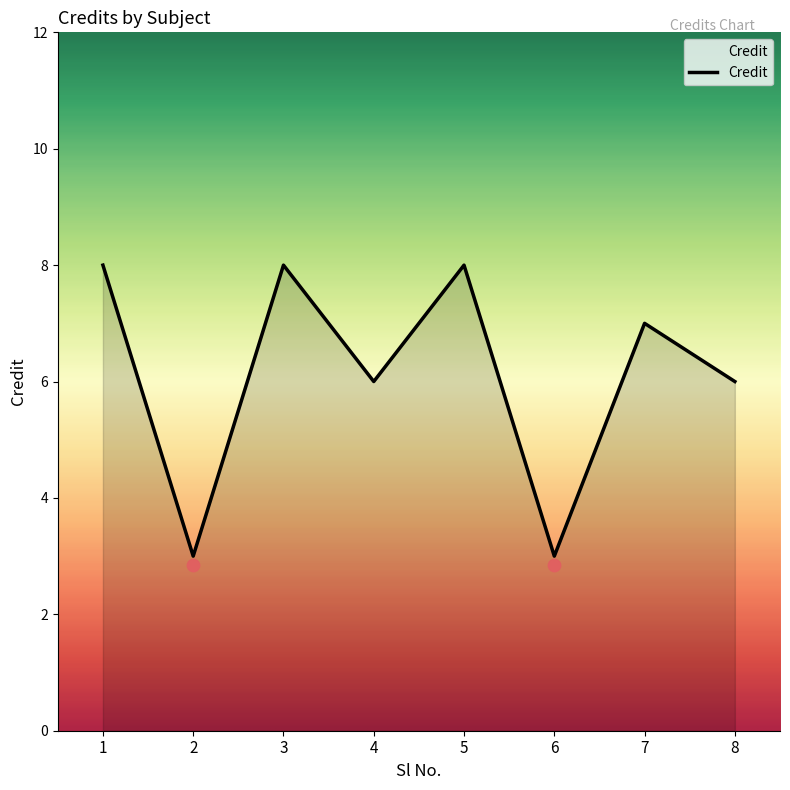

What is the change in value from 4 to 7?

+1